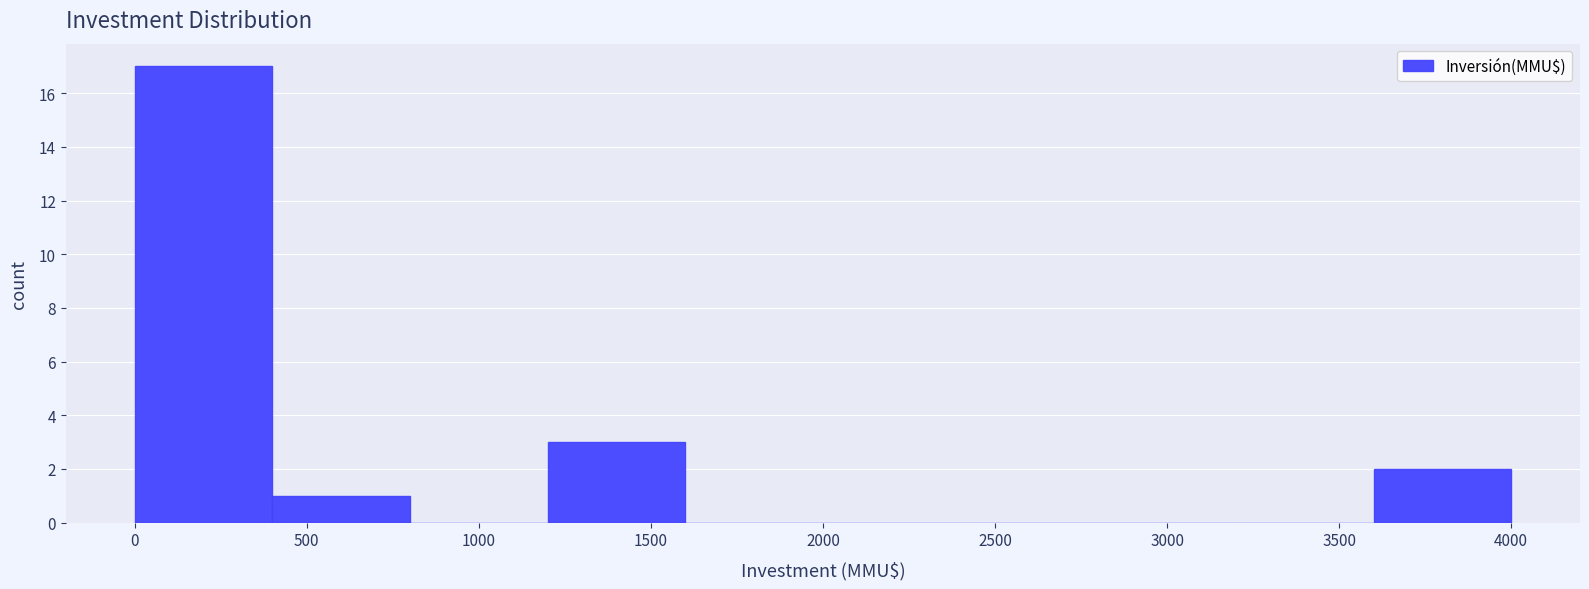

Reading left to right, transcribe this chart: for each bar, give the range it covers on the x-axis and its height. The values are not printed on the chart, so give them approximately, as read against the axis.

0 to 400: 17
400 to 800: 1
800 to 1200: 0
1200 to 1600: 3
1600 to 2000: 0
2000 to 2400: 0
2400 to 2800: 0
2800 to 3200: 0
3200 to 3600: 0
3600 to 4000: 2